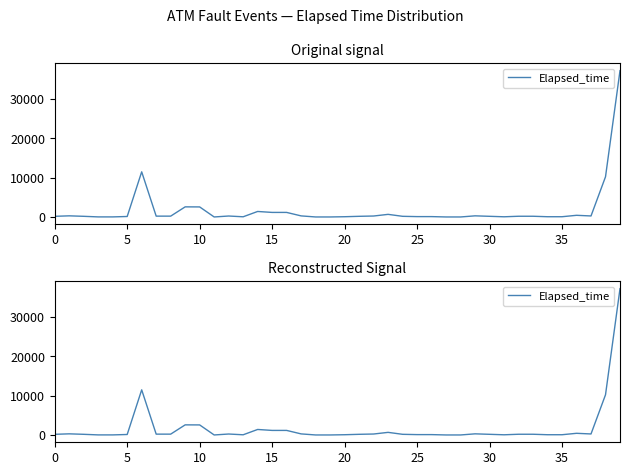

True or false: the data has more than 1 interior local peaks.

True